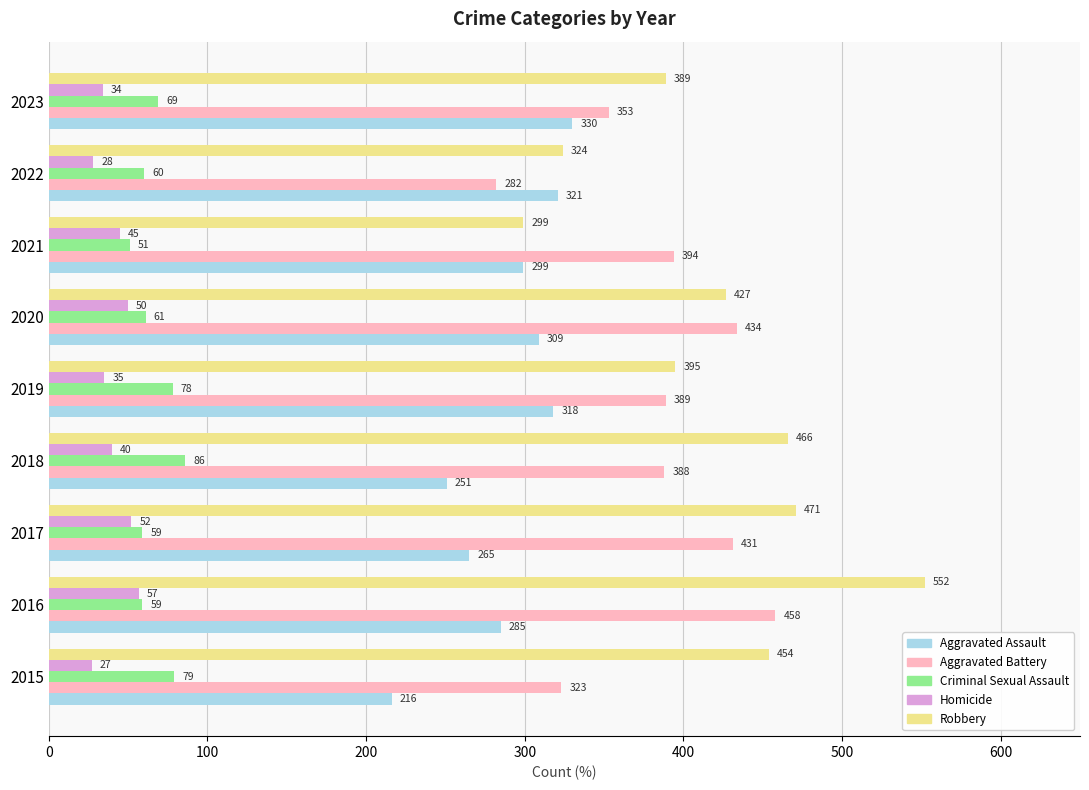

What value does the Robbery series have at 2018?

466